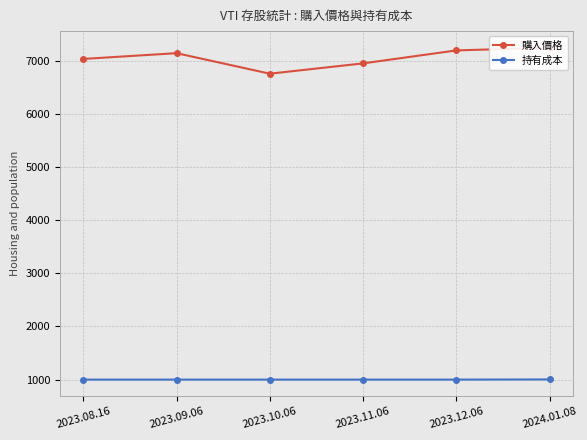

What are all the series names shown in the legend?

購入價格, 持有成本